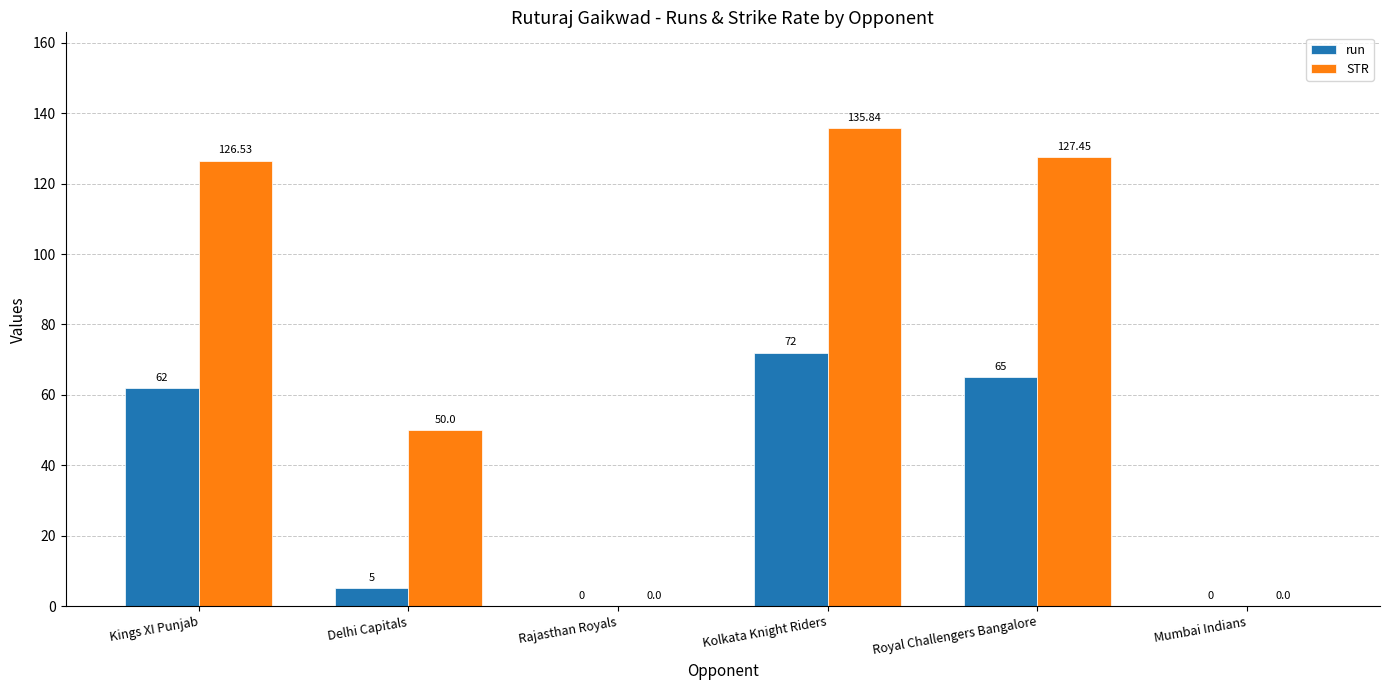

The value of run at Royal Challengers Bangalore is 65.0. True or false?

True